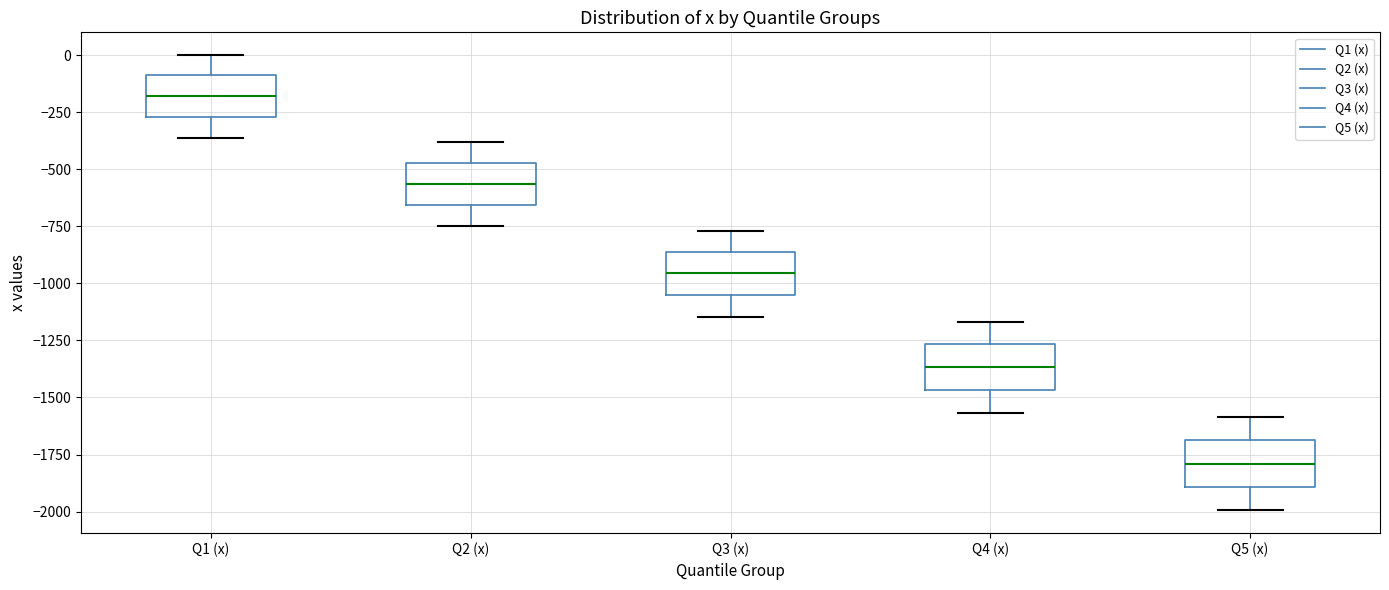

Reading left to right, transcribe this box plot: for each box, give where its median line is, the range the box spans, and where its two whiskers end, as read against the y-axis. The values are not printed on the chart, so give them approximately, as read against the axis.

Q1 (x): median -200, box -250 to -100, whiskers -350 to 0
Q2 (x): median -550, box -650 to -450, whiskers -750 to -400
Q3 (x): median -950, box -1050 to -850, whiskers -1150 to -750
Q4 (x): median -1350, box -1450 to -1250, whiskers -1550 to -1150
Q5 (x): median -1800, box -1900 to -1700, whiskers -2000 to -1600